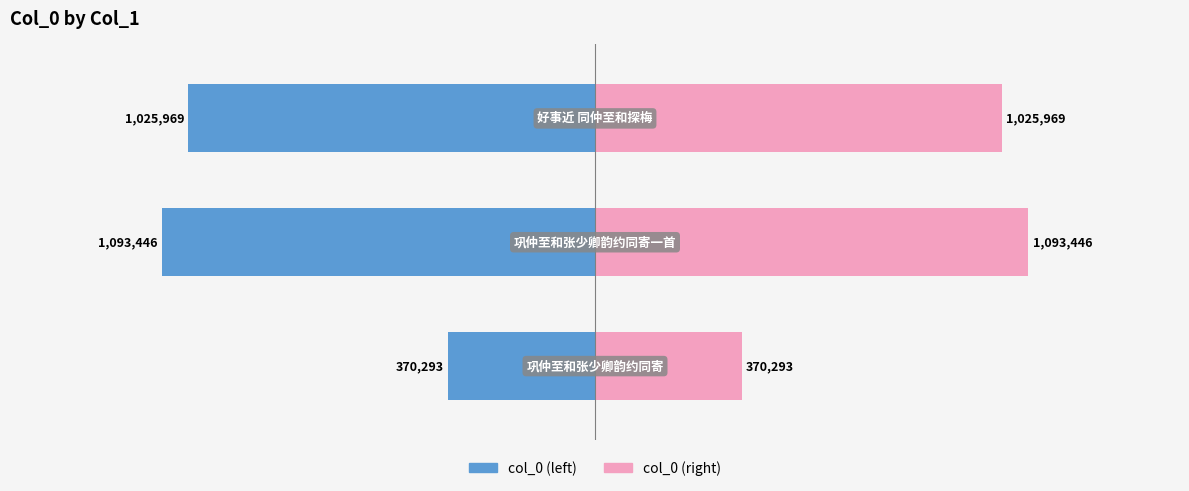

Rank the series by their average value, from highest to lowest.

col_0 (right), col_0 (left)